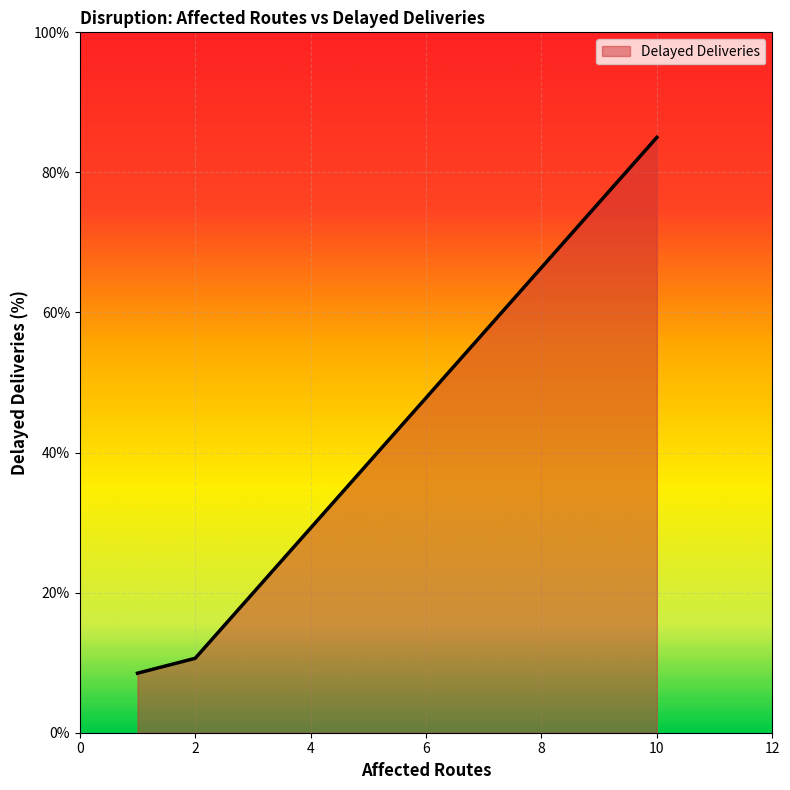

What is the smallest value displayed?

8.5